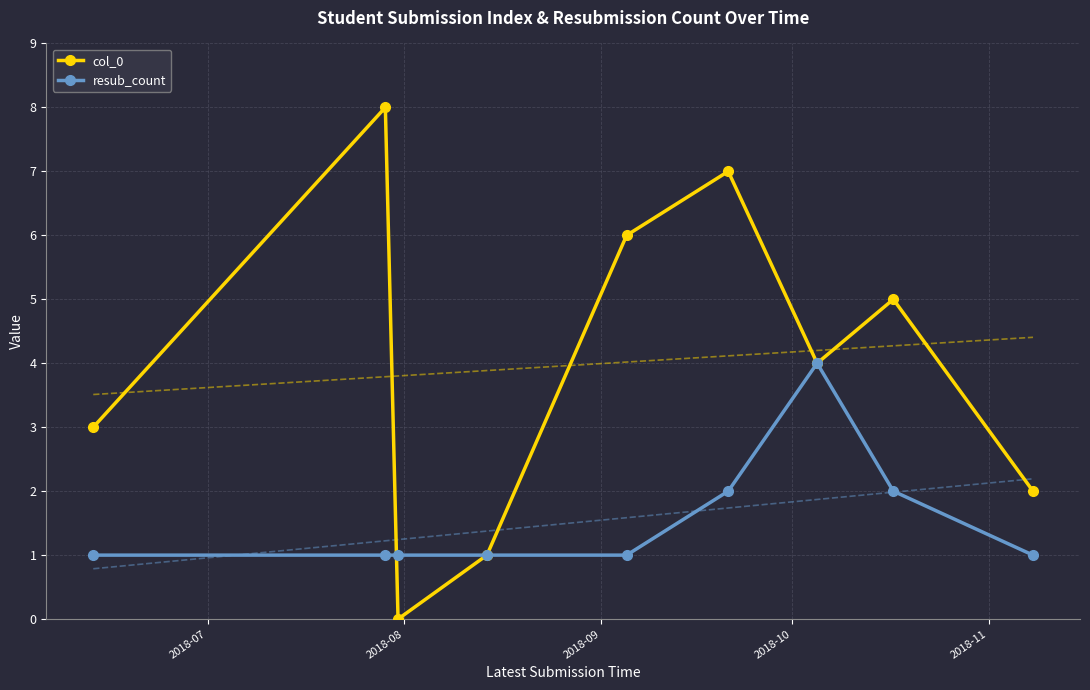

How many values in the resub_count series exceed 1?

3